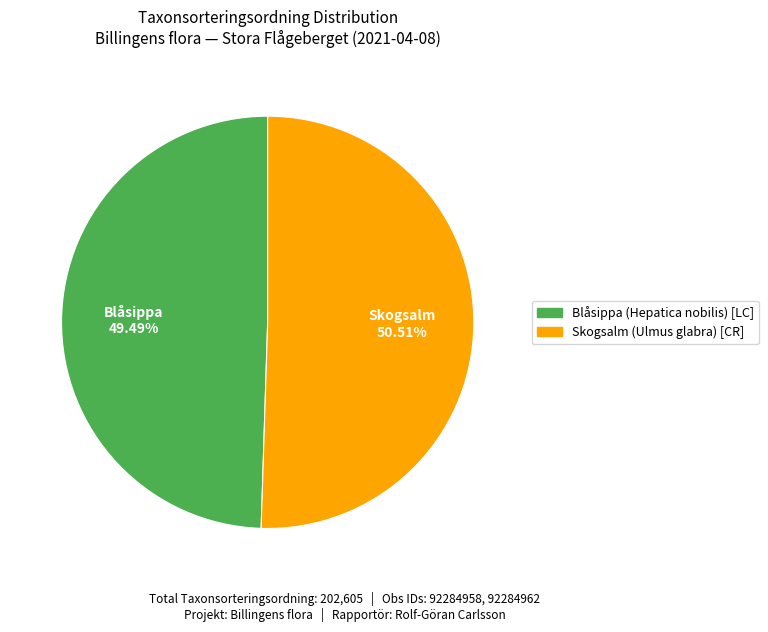

Between Skogsalm (Ulmus glabra) and Blåsippa (Hepatica nobilis), which is larger?

Skogsalm (Ulmus glabra)